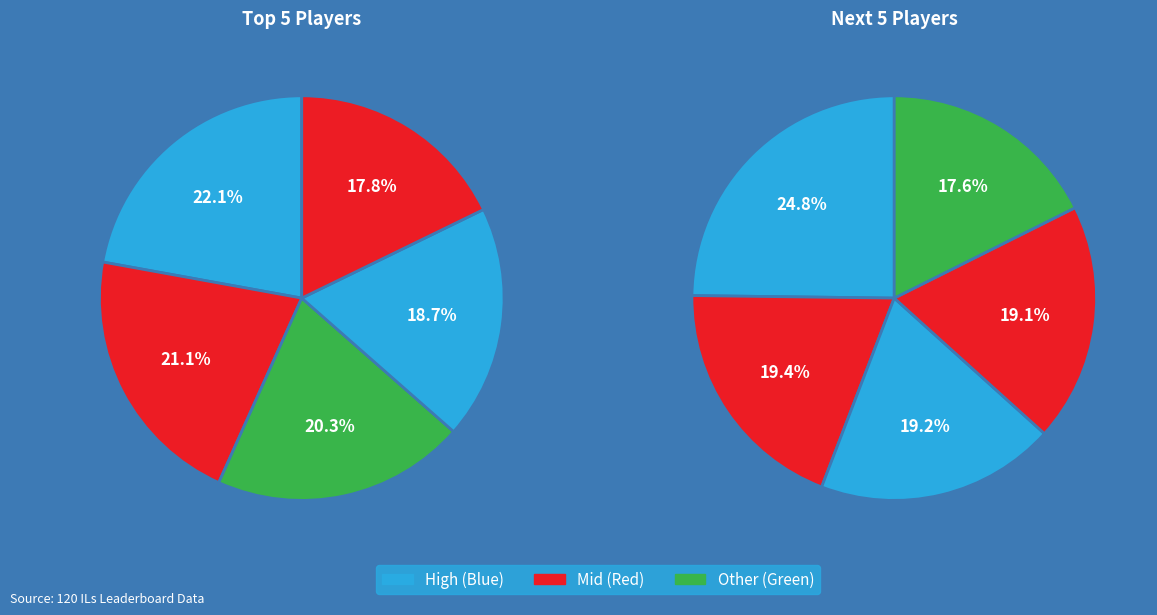

Does any single category account for the majority?

No